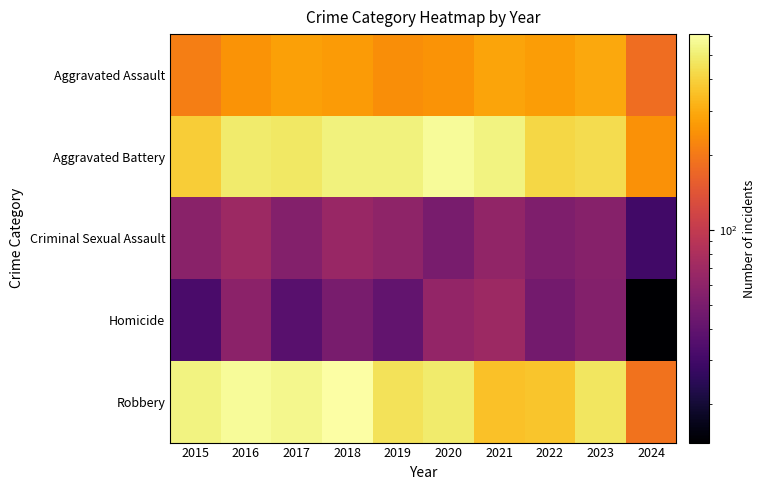

Reading left to right, what are all the values shown in this chart?

Aggravated Assault: 2015=210	2016=250	2017=276	2018=265	2019=238	2020=249	2021=284	2022=267	2023=295	2024=181
Aggravated Battery: 2015=387	2016=491	2017=480	2018=522	2019=520	2020=574	2021=531	2022=417	2023=437	2024=245
Criminal Sexual Assault: 2015=58	2016=69	2017=55	2018=66	2019=61	2020=49	2021=62	2022=52	2023=56	2024=30
Homicide: 2015=32	2016=59	2017=37	2018=49	2019=40	2020=63	2021=69	2022=47	2023=55	2024=14
Robbery: 2015=527	2016=579	2017=553	2018=608	2019=458	2020=491	2021=357	2022=364	2023=473	2024=188